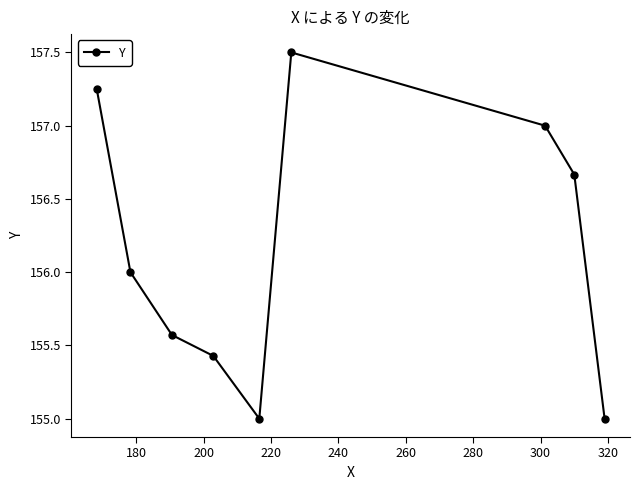

Does the chart have visible grid lines?

No